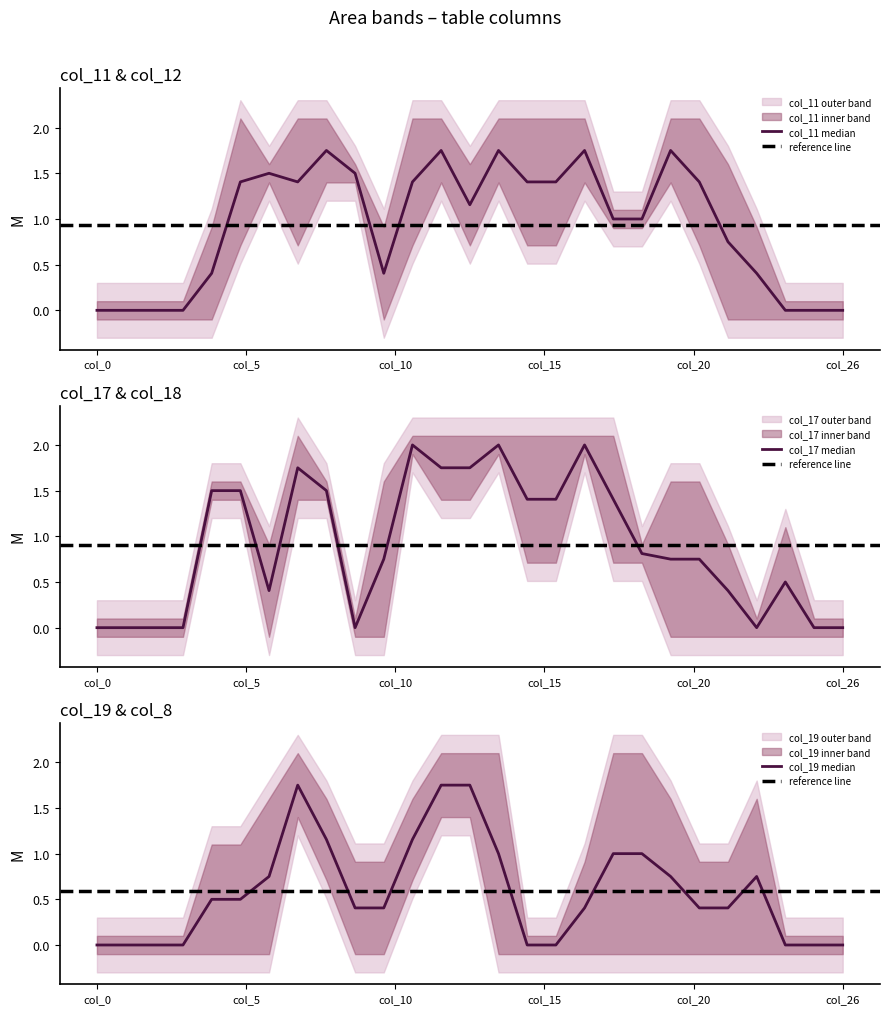

The value of col_17 at 10 is 1.1. True or false?

False